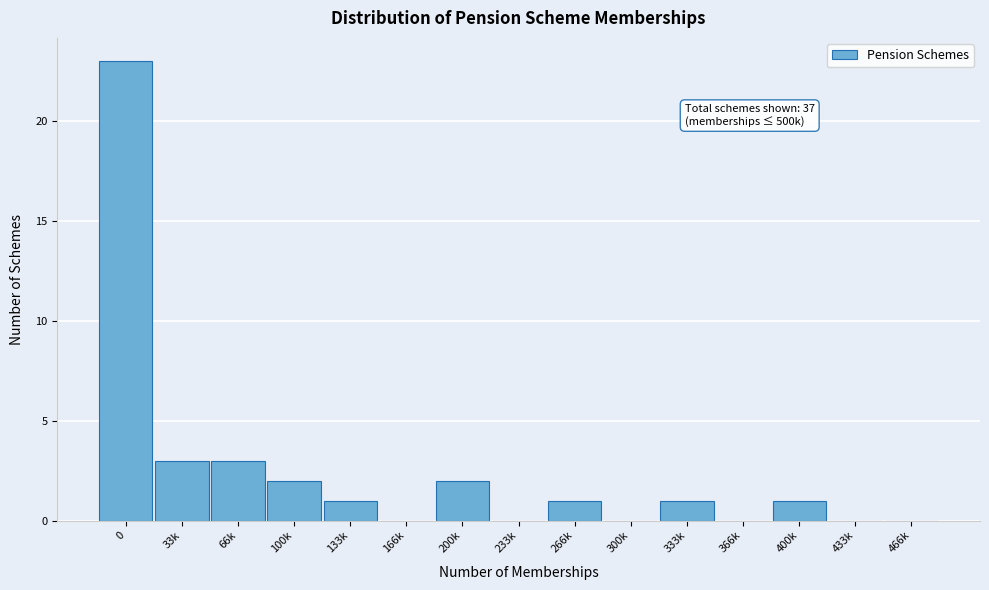

Reading left to right, transcribe all the data shown in this chart.

0=23	33k=3	66k=3	100k=2	133k=1	166k=0	200k=2	233k=0	266k=1	300k=0	333k=1	366k=0	400k=1	433k=0	466k=0